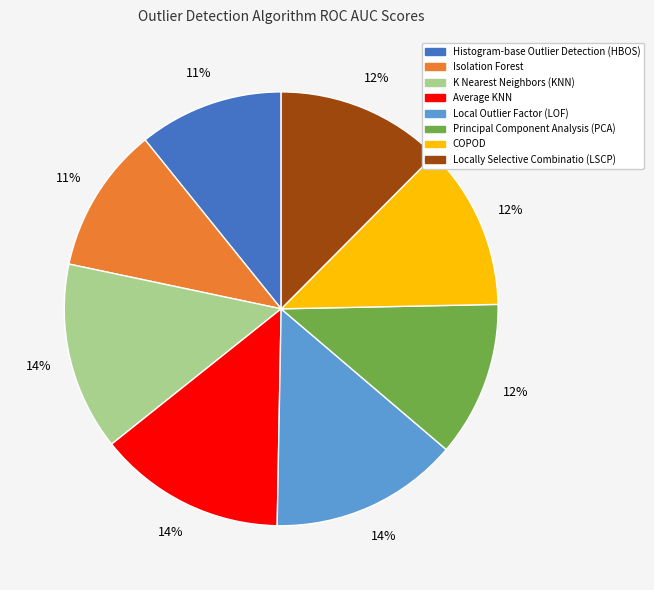

Is the sum of Principal Component Analysis (PCA) and Histogram-base Outlier Detection (HBOS) greater than half?

No